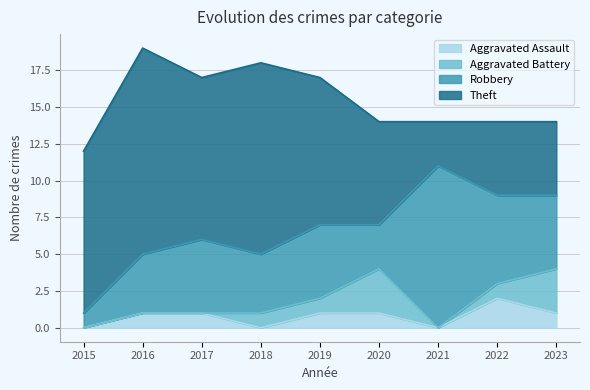

At which label does Robbery first exceed 5?

2021